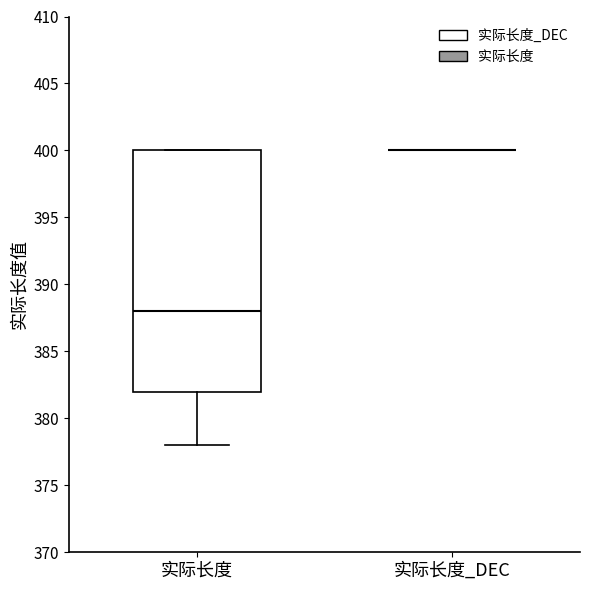

Reading left to right, read every box against the y-axis: the position of its median line, the range the box covers, and the ends of its whiskers. The values are not printed on the chart, so give them approximately, as read against the axis.

实际长度: median 388, box 382 to 400, whiskers 378 to 400
实际长度_DEC: box collapsed to a line at 400, whiskers 400 to 400